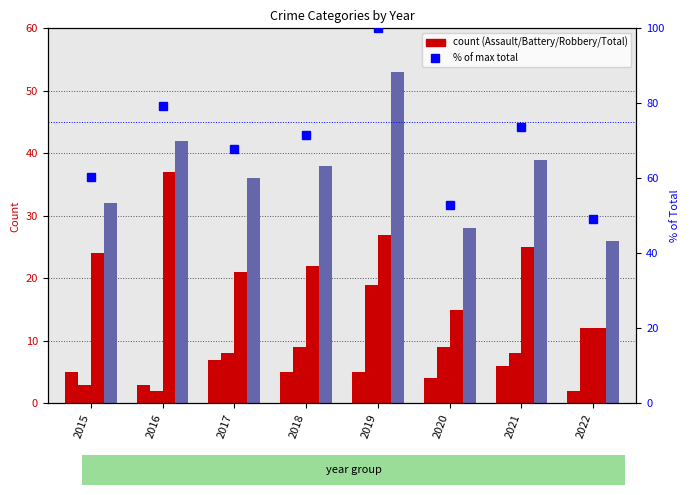

At which category is the sum across all series the highest?

2019